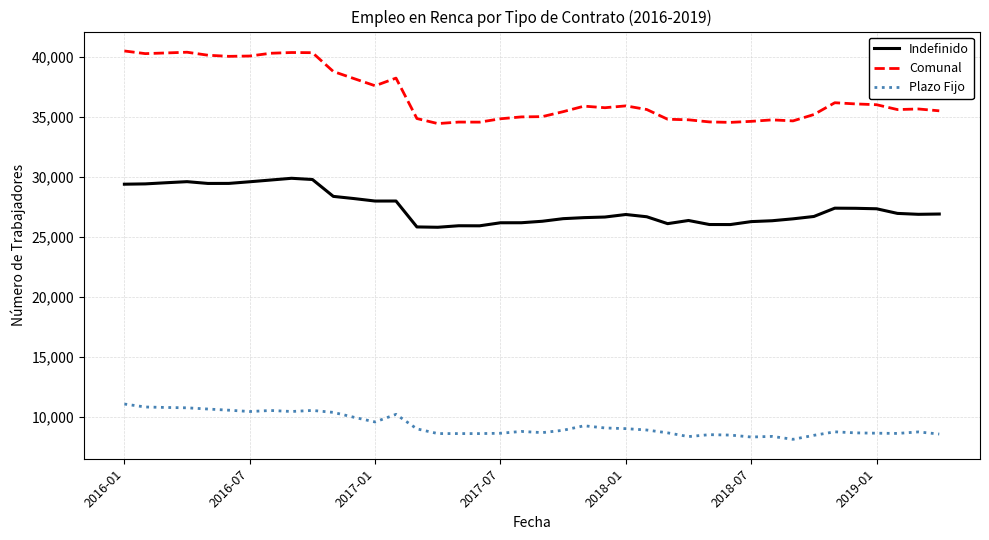

Which series has the widest spread of values?

Comunal